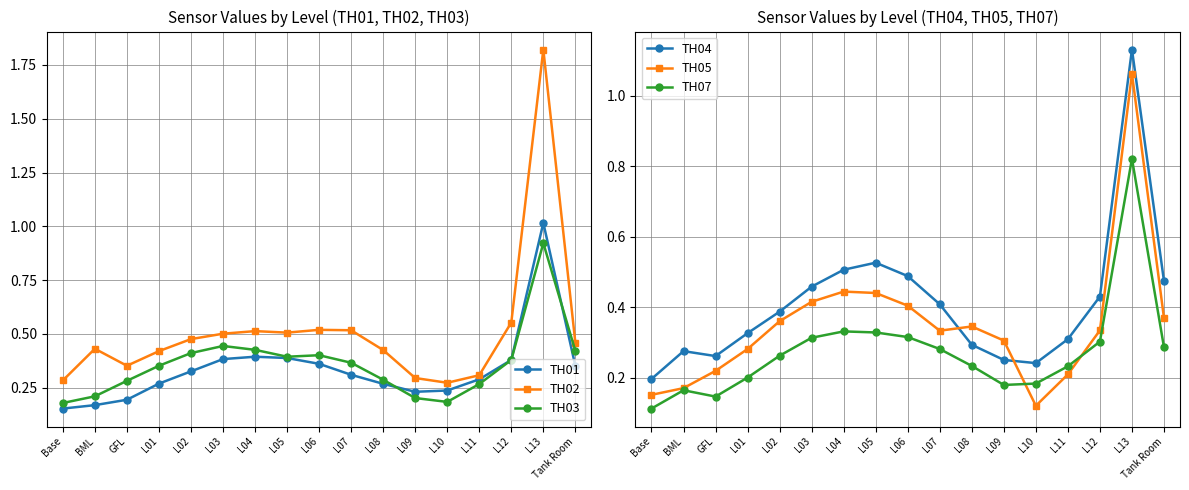

Rank the series by their maximum value, from lowest to highest.

TH07, TH03, TH01, TH05, TH04, TH02